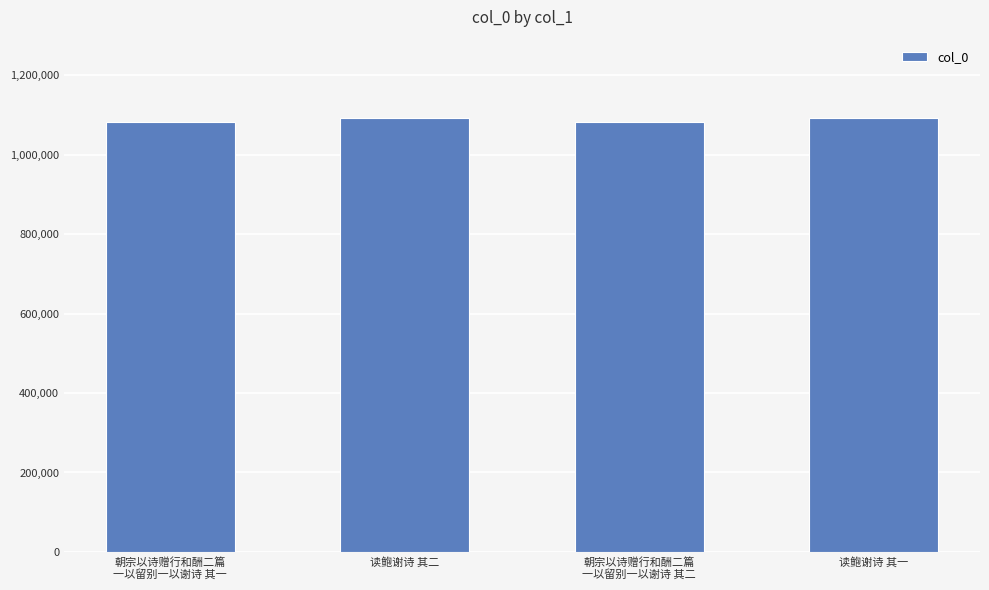

What is the smallest value displayed?

1083023